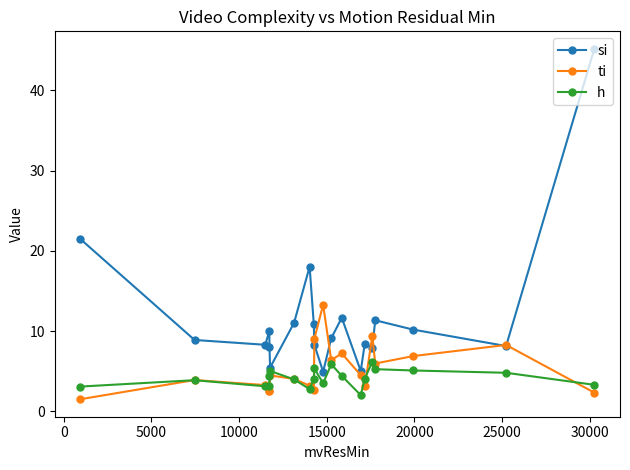

True or false: si has more than 0 points higher than both neighbors.

True